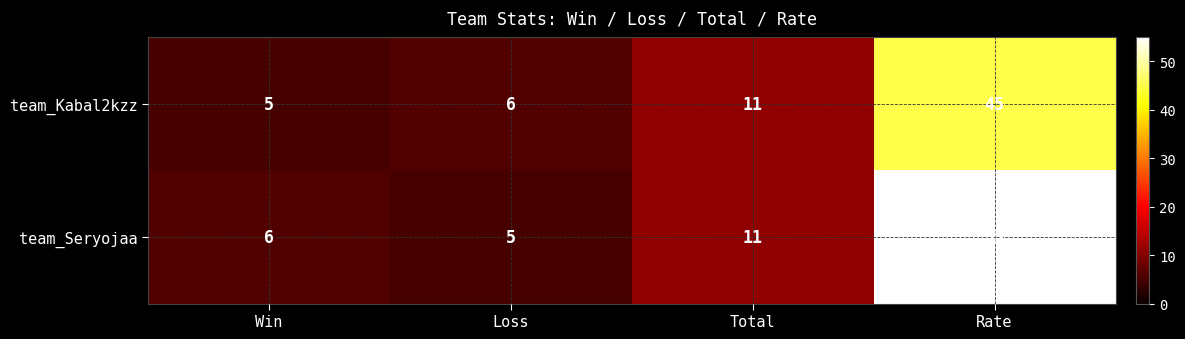

Reading left to right, transcribe all the data shown in this chart.

team_Kabal2kzz: Win=5	Loss=6	Total=11	Rate=45
team_Seryojaa: Win=6	Loss=5	Total=11	Rate=55